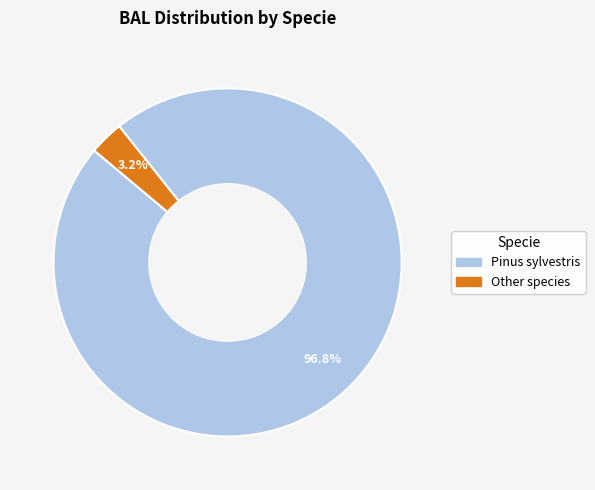

What is the majority slice?

Pinus sylvestris